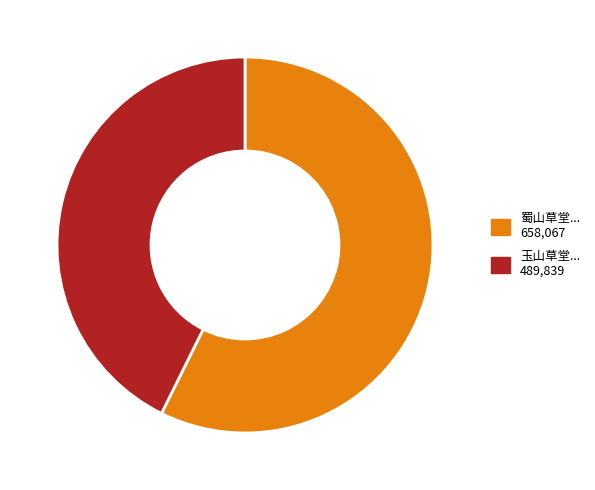

Does any single category account for the majority?

Yes